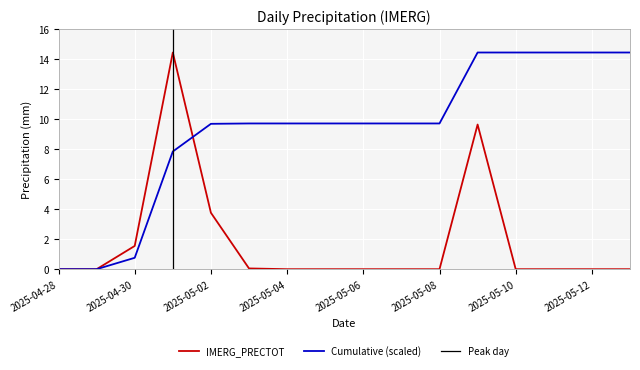

Reading right to left, extract all data points from this chart.

2025-05-13=0.0	2025-05-12=0.0	2025-05-11=0.0	2025-05-10=0.0	2025-05-09=9.6	2025-05-08=0.0	2025-05-07=0.0	2025-05-06=0.0	2025-05-05=0.0	2025-05-04=0.0	2025-05-03=0.1	2025-05-02=3.8	2025-05-01=14.4	2025-04-30=1.6	2025-04-29=0.0	2025-04-28=0.0